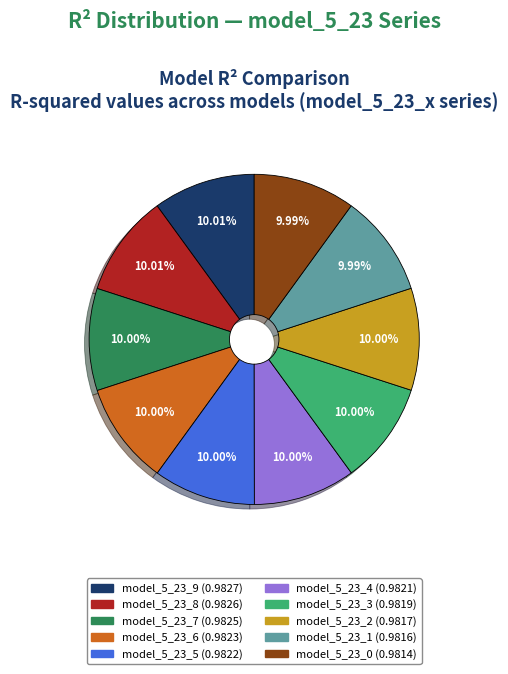

What portion of the pie excludes model_5_23_0?

90.0%